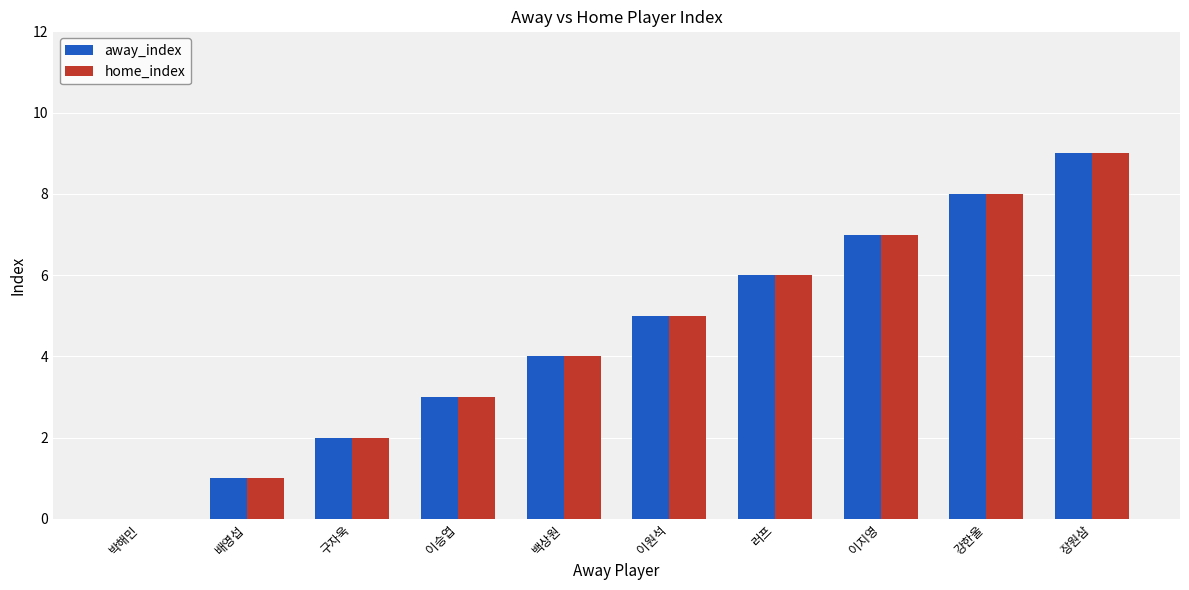

Are the bars grouped side by side (vs. stacked)?

Yes